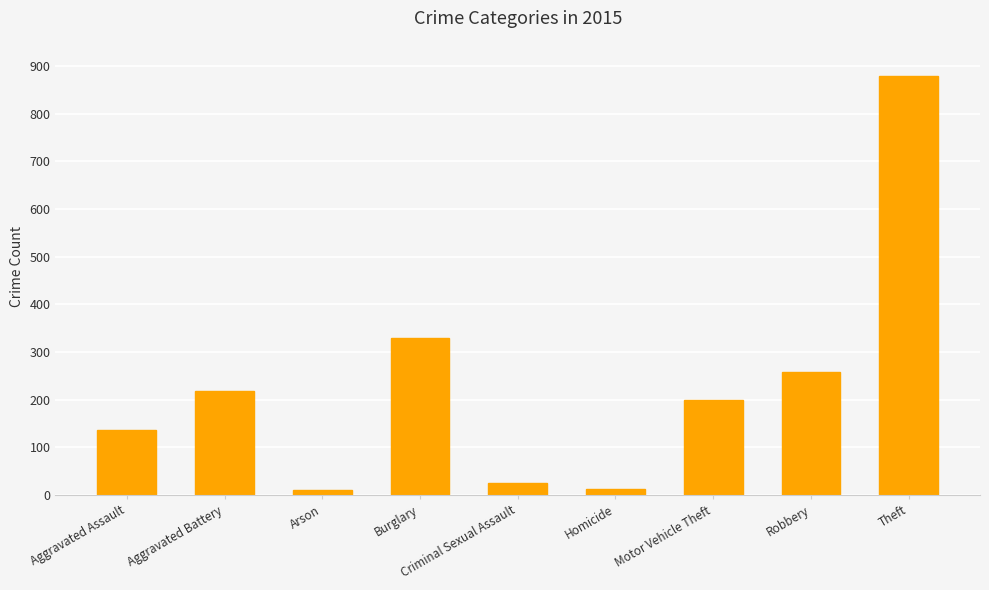

What is the label of the 4th bar from the left?

Burglary